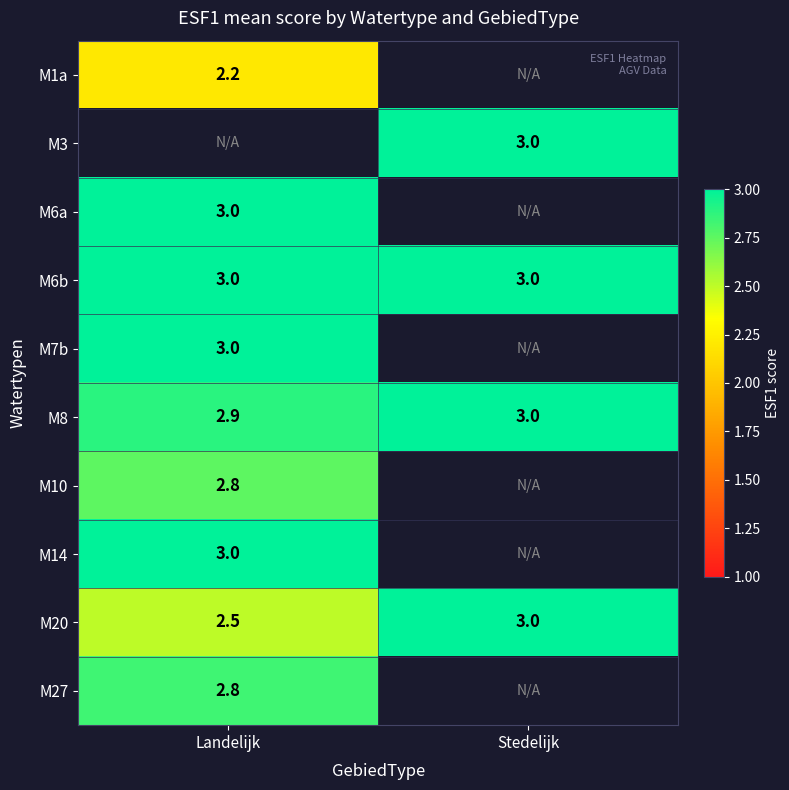

How many series are shown in this chart?

10